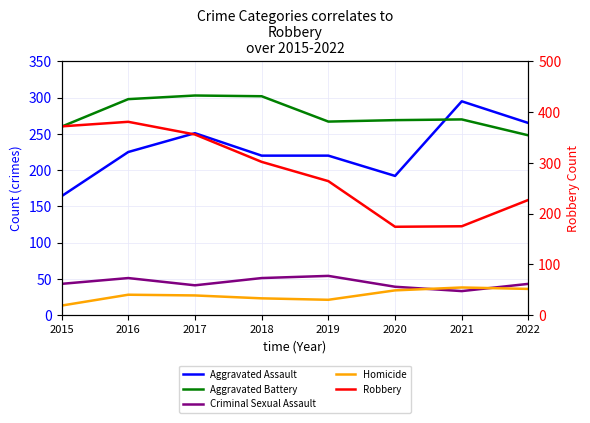

The Homicide series shows 23 at 2018. True or false?

True